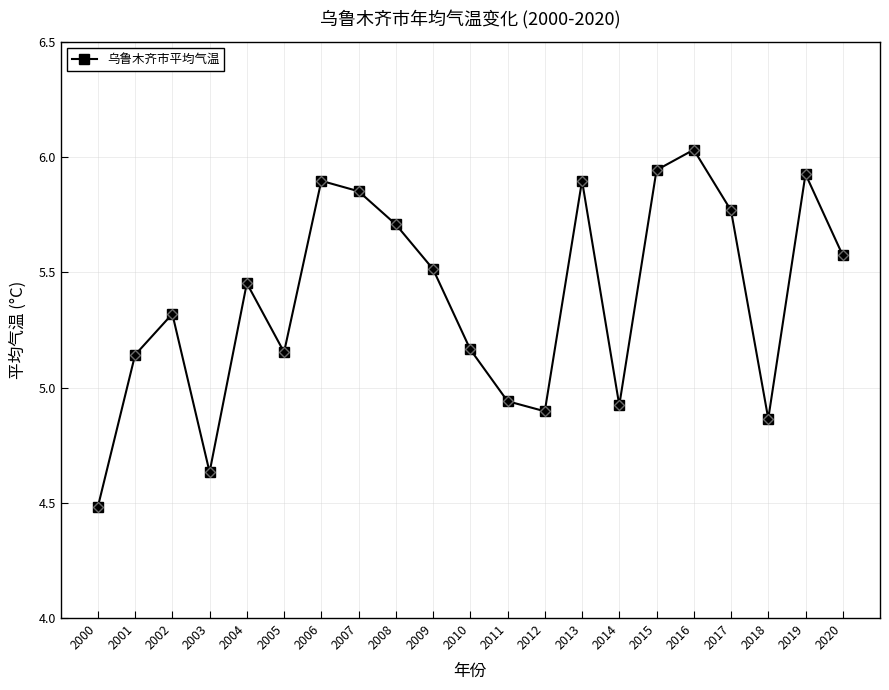

Which category has the highest value across all series?

2016